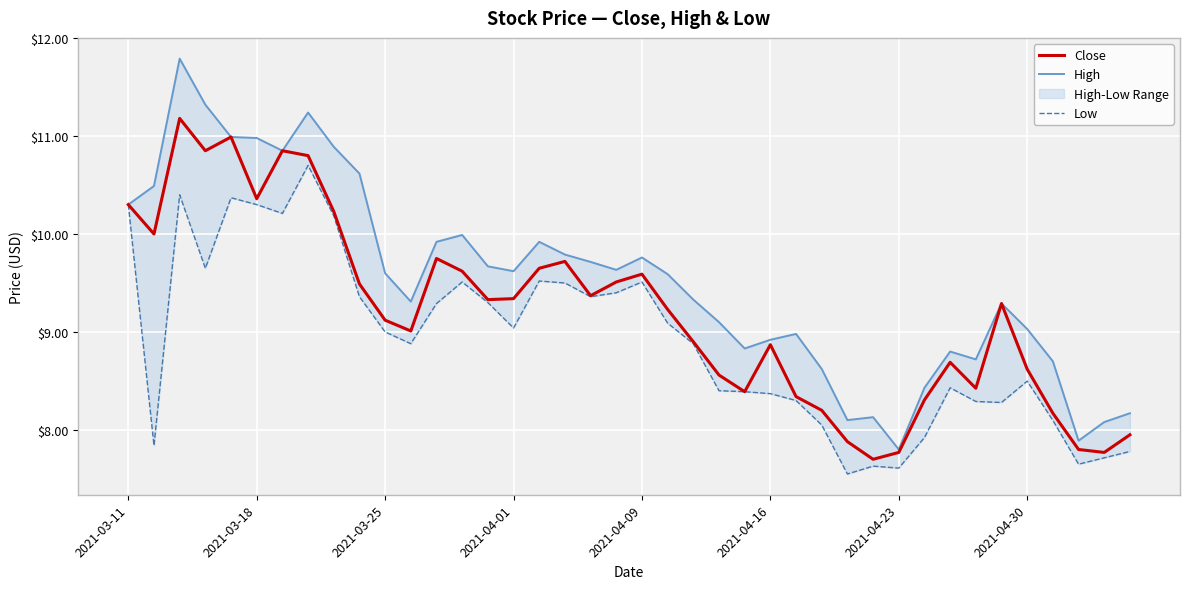

What is the maximum value for Close?

11.2